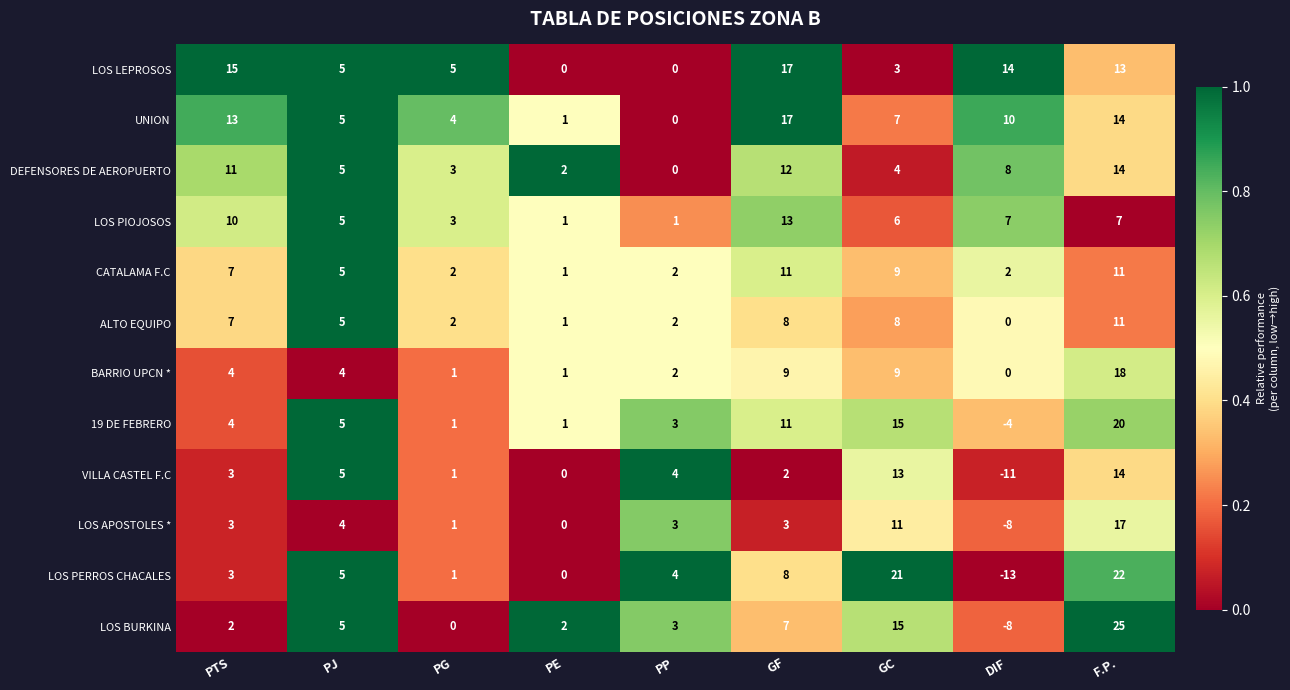

Is it true that LOS LEPROSOS equals 5 at PTS?

False